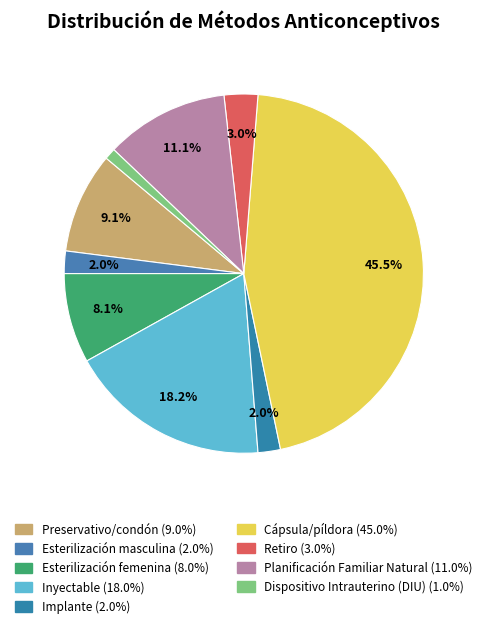

What percentage is the Inyectable slice, to the nearest percent?

18%